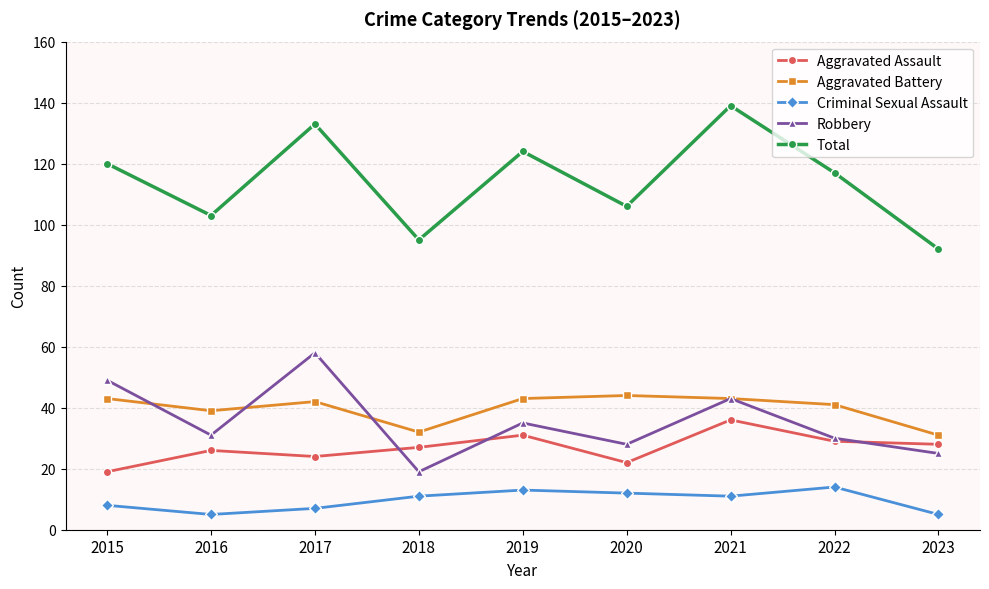

Reading left to right, extract all data points from this chart.

Aggravated Assault: 19	26	24	27	31	22	36	29	28
Aggravated Battery: 43	39	42	32	43	44	43	41	31
Criminal Sexual Assault: 8	5	7	11	13	12	11	14	5
Robbery: 49	31	58	19	35	28	43	30	25
Total: 120	103	133	95	124	106	139	117	92